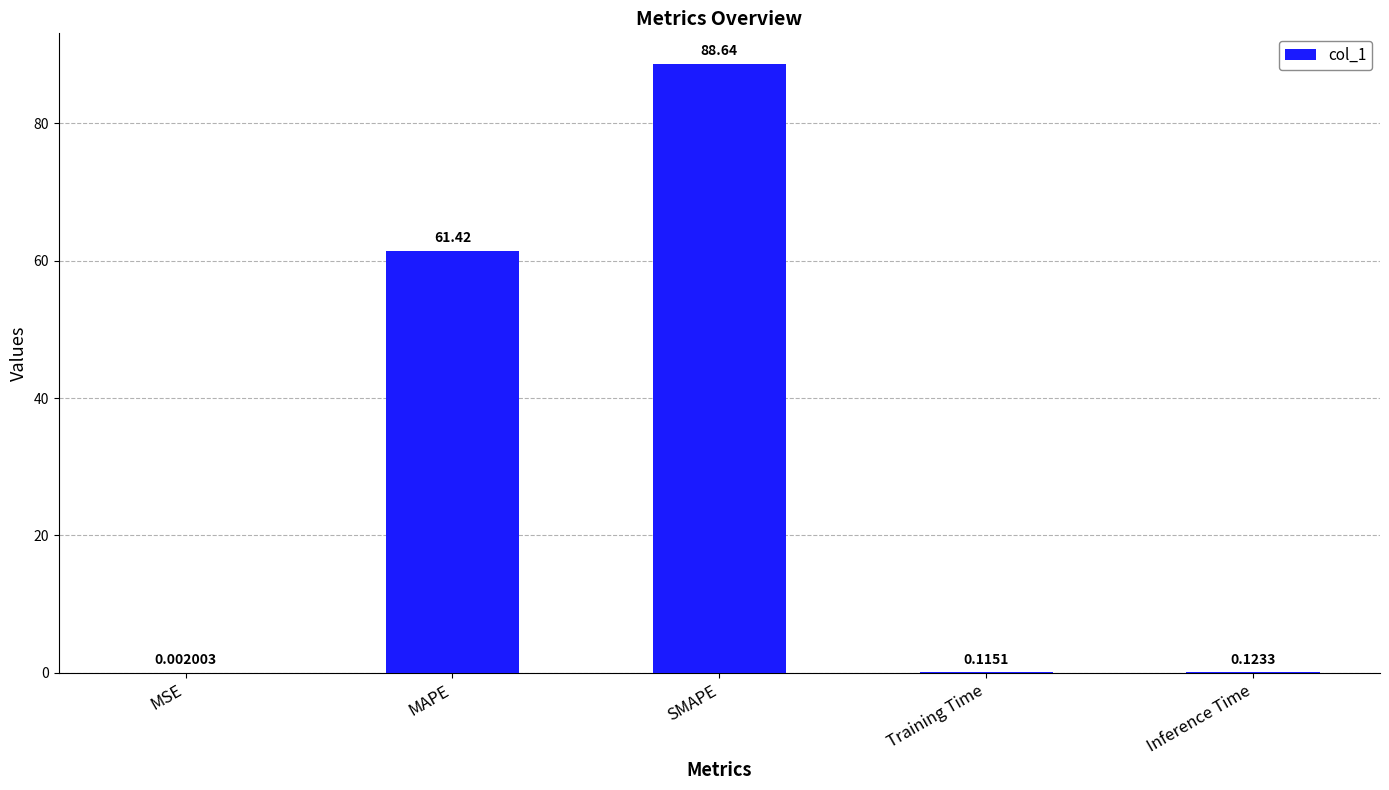

True or false: the data shows 85.1 at MAPE.

False